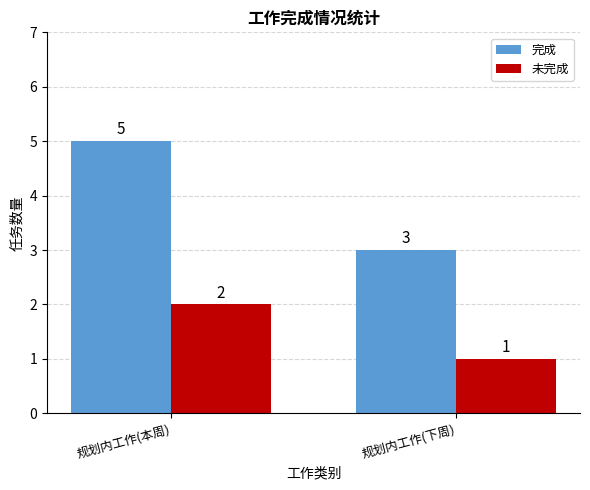

How many groups of bars are there?

2